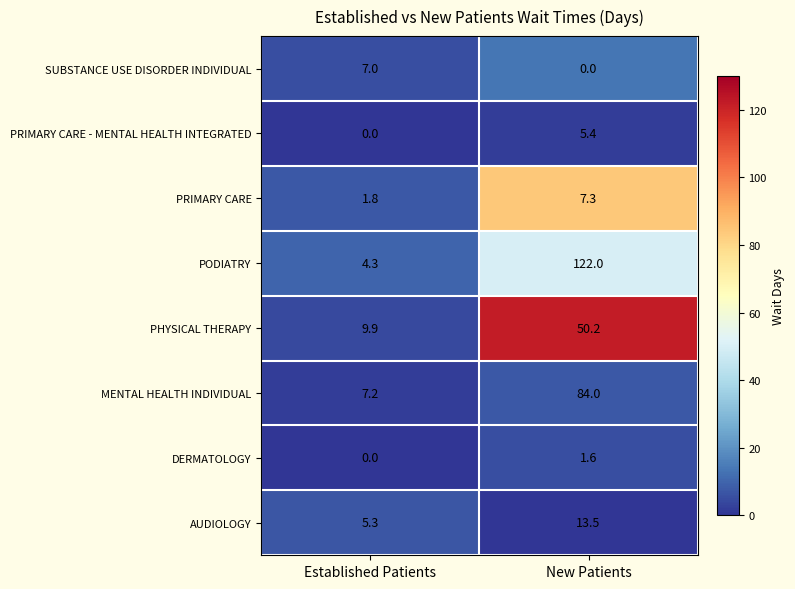

Reading left to right, extract all data points from this chart.

SUBSTANCE USE DISORDER INDIVIDUAL: 7.0	0.0
PRIMARY CARE - MENTAL HEALTH INTEGRATED: 0.0	5.4
PRIMARY CARE: 1.8	7.3
PODIATRY: 4.3	122.0
PHYSICAL THERAPY: 9.9	50.2
MENTAL HEALTH INDIVIDUAL: 7.2	84.0
DERMATOLOGY: 0.0	1.6
AUDIOLOGY: 5.3	13.5